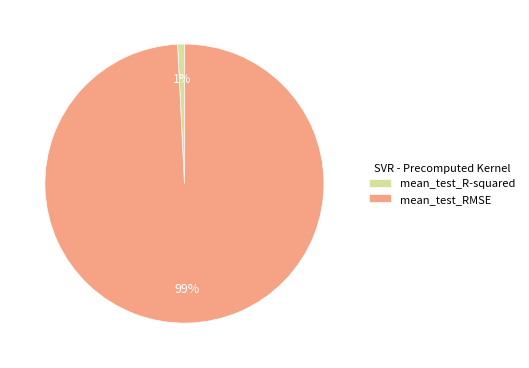

True or false: mean_test_R-squared accounts for 11% of the total.

False